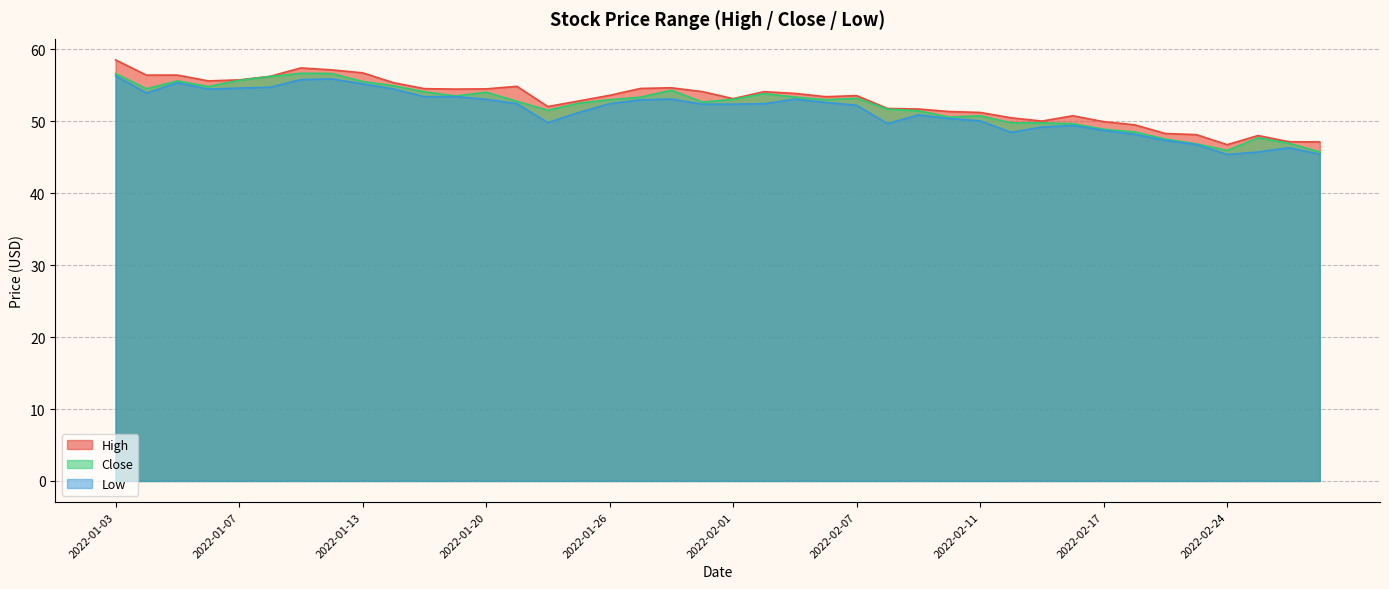

What is the label of the 7th point from the right?

2022-02-18